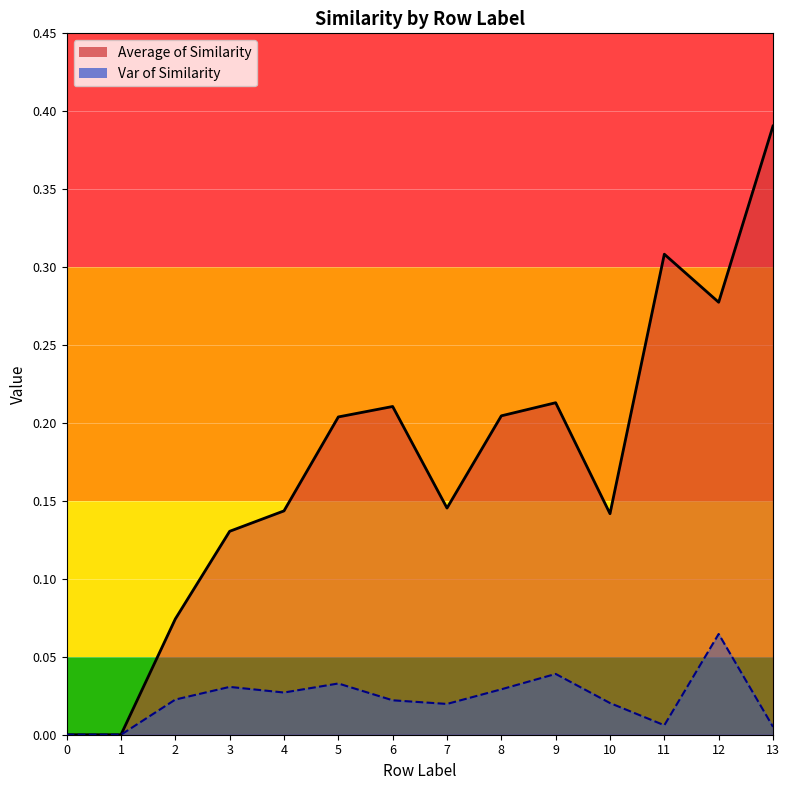

The value of Average of Similarity at 4 is 0.1. True or false?

True